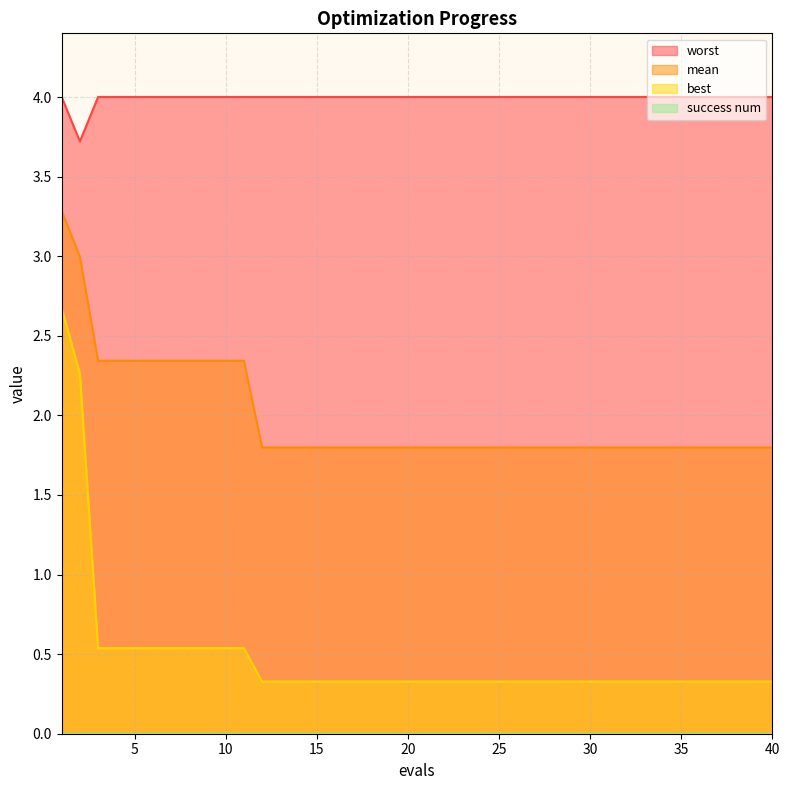

What is the difference between the highest and lowest values at 36?

3.7